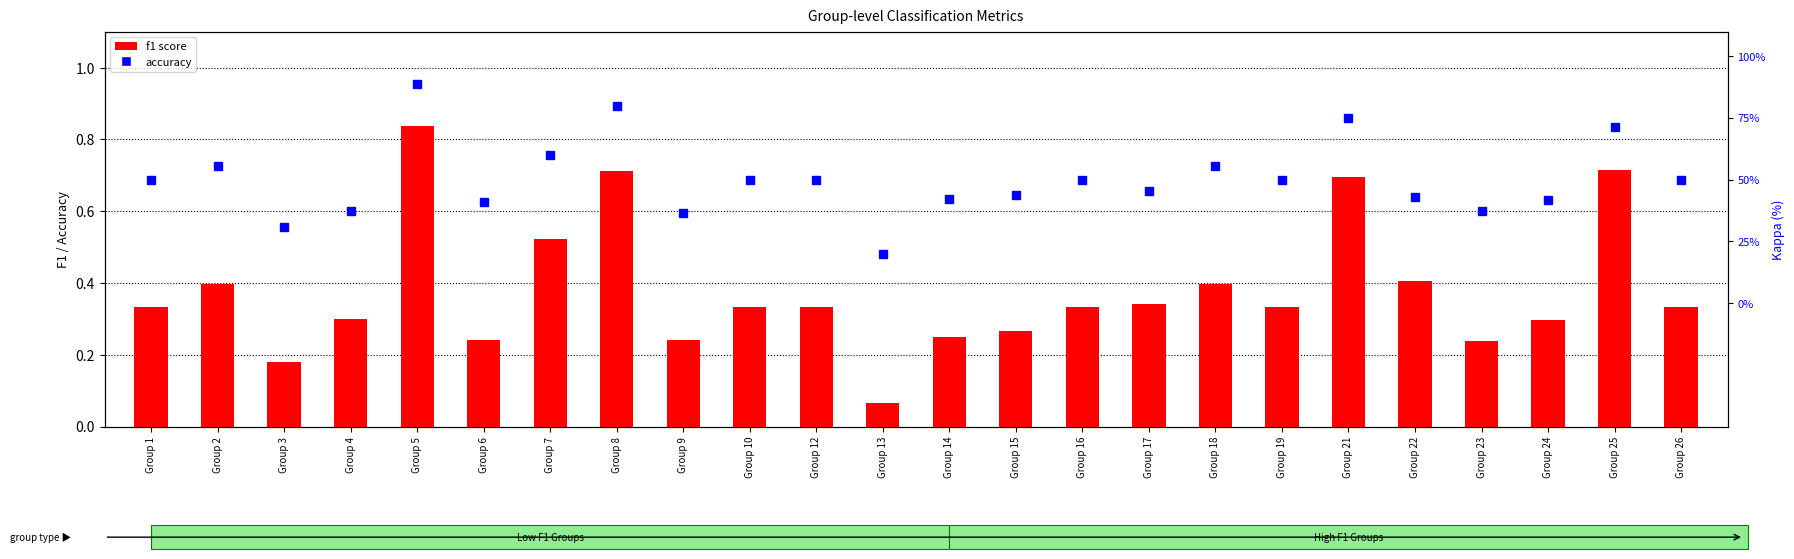

At Group 24, list the series in order from largest to smallest.

accuracy, f1 score